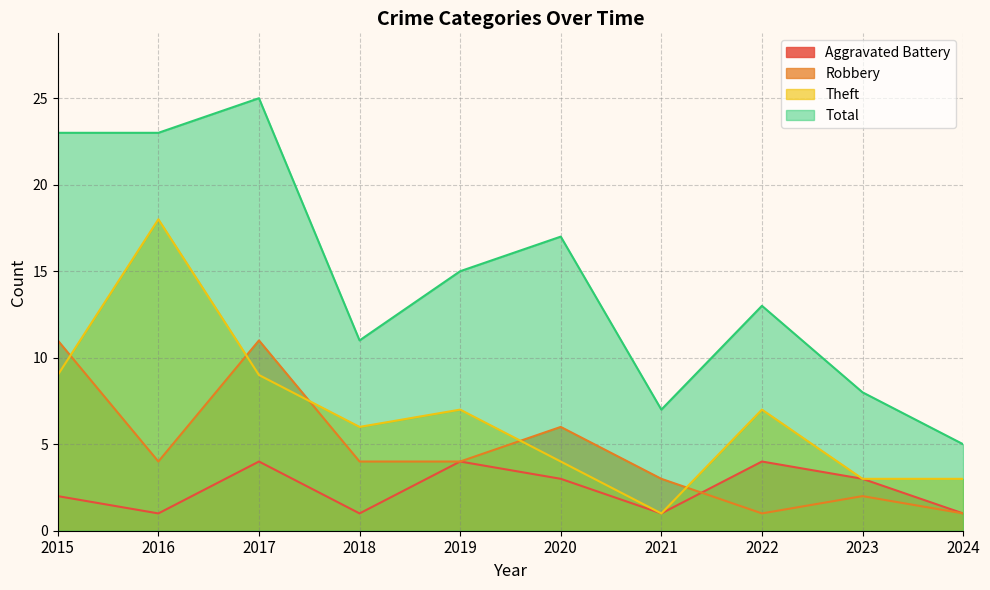

After their last crossing, which series has the higher values: Theft or Robbery?

Theft